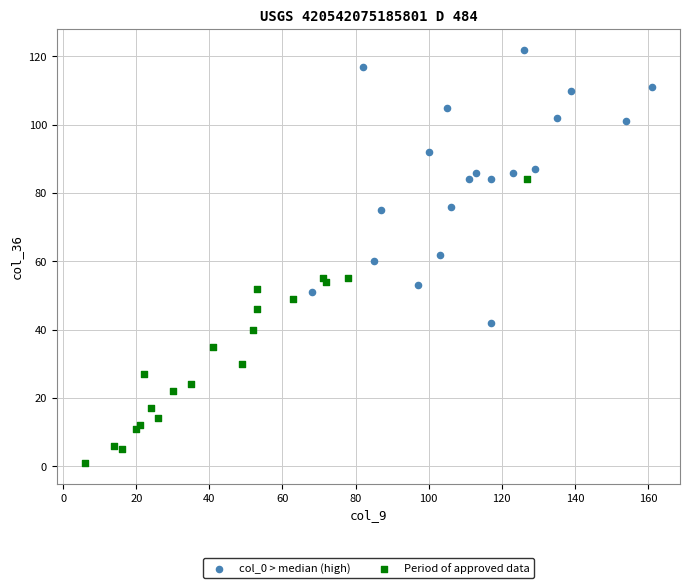

Which series reaches the minimum Y coordinate?

Period of approved data